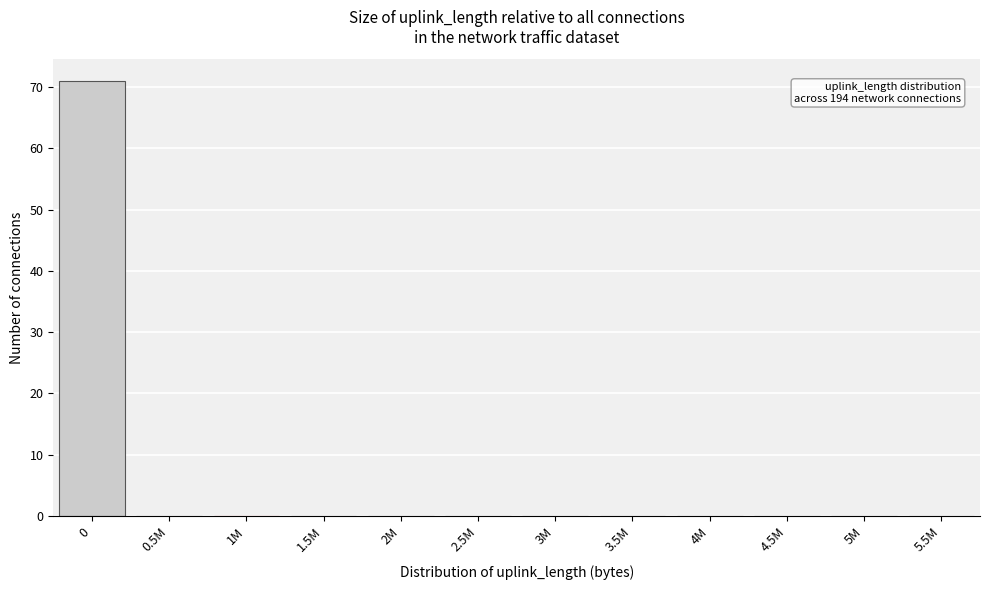

Reading right to left, what are all the values shown in this chart?

5.5M=0	5M=0	4.5M=0	4M=0	3.5M=0	3M=0	2.5M=0	2M=0	1.5M=0	1M=0	0.5M=0	0=71